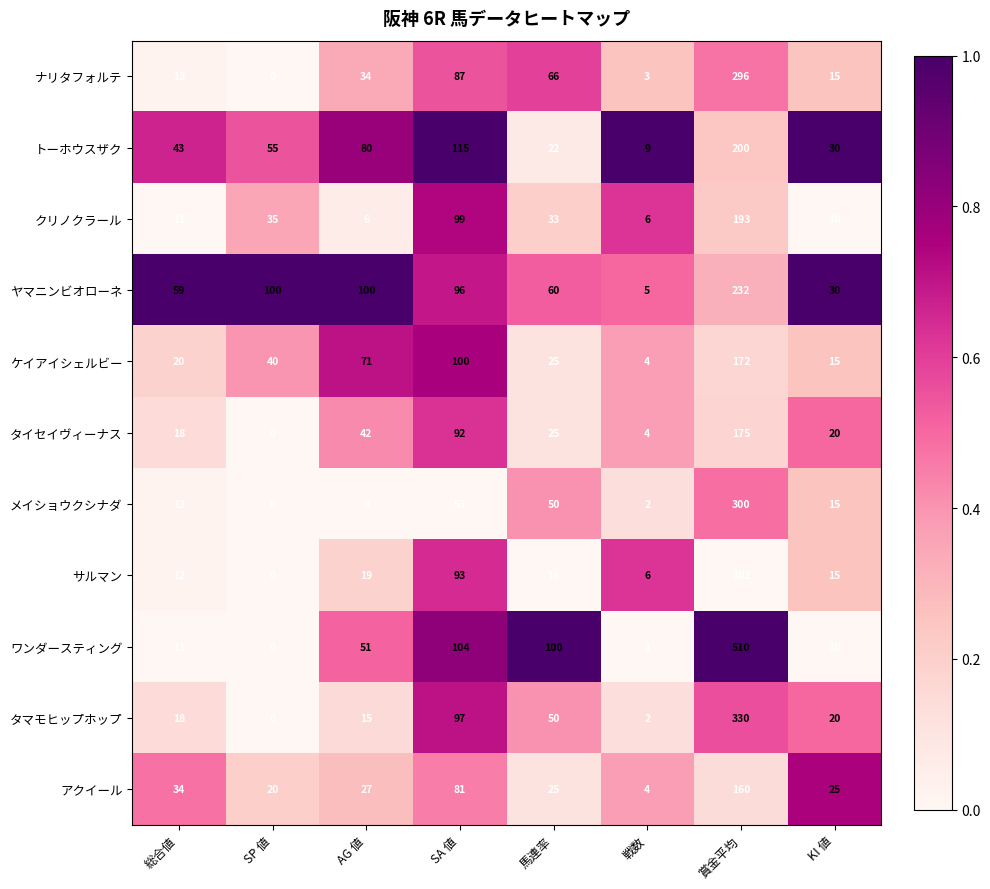

Rank the series by their maximum value, from lowest to highest.

サルマン, アクイール, ケイアイシェルビー, タイセイヴィーナス, クリノクラール, トーホウスザク, ヤマニンビオローネ, ナリタフォルテ, メイショウクシナダ, タマモヒップホップ, ワンダースティング